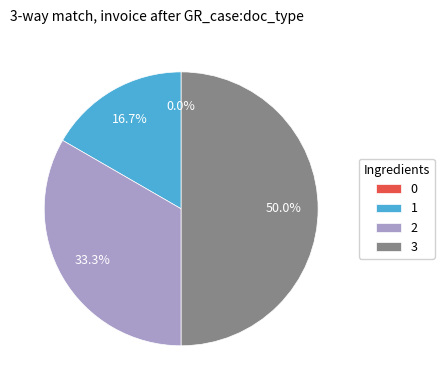

Which category has the biggest portion of the pie?

3